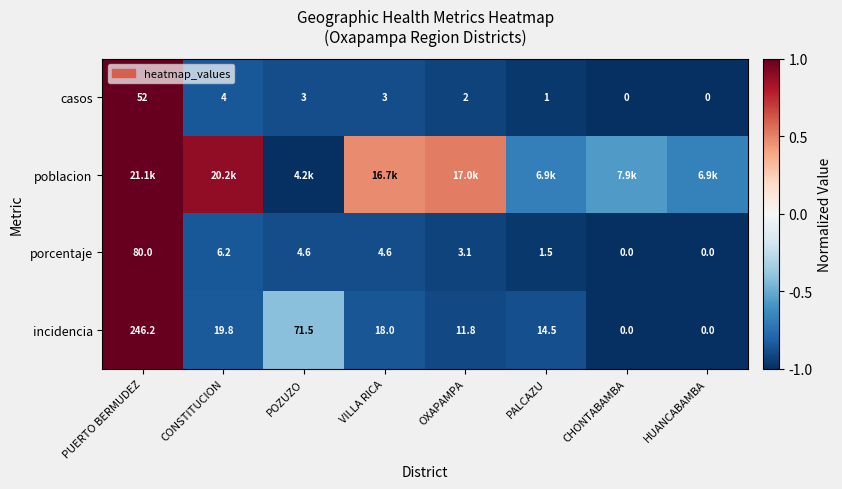

At which label is casos closest to 26?

CONSTITUCION